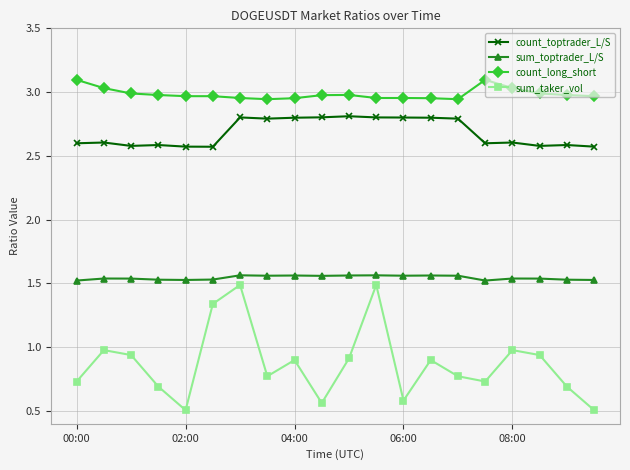

How many lines are shown in the chart?

4